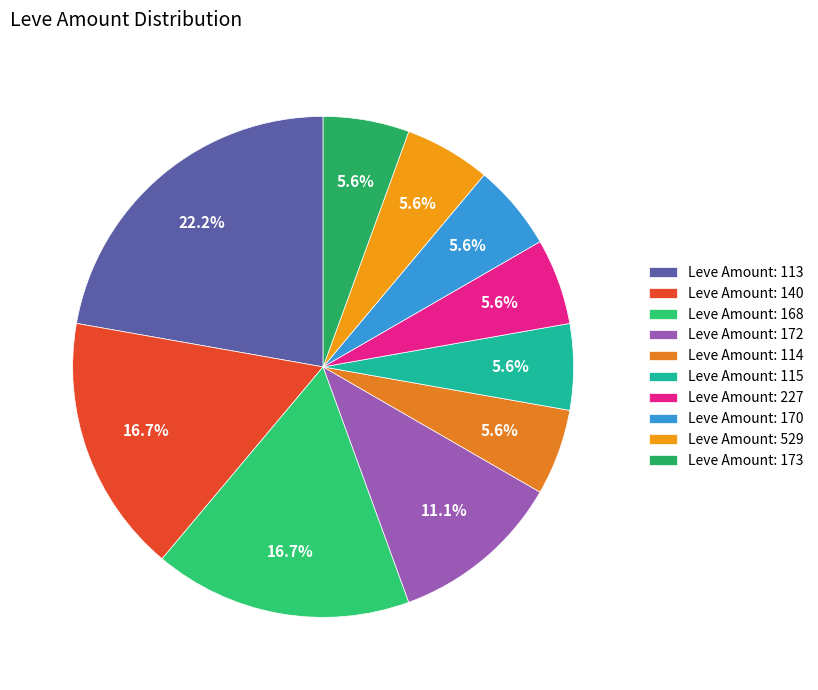

Count the number of slices in the pie.

10